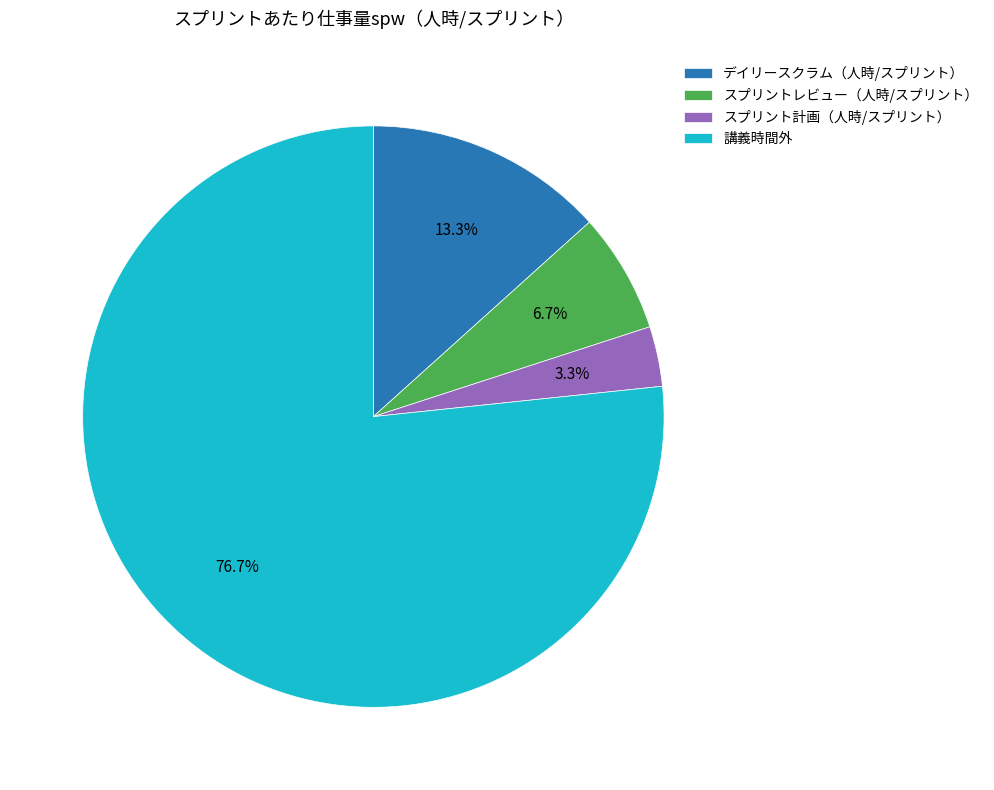

The 講義時間外 slice represents 71% of the pie. True or false?

False